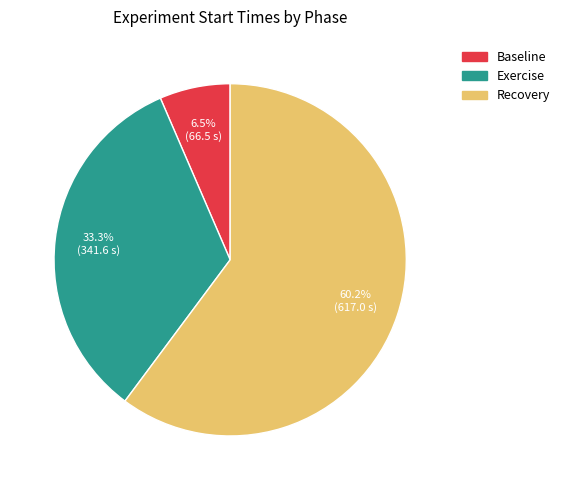

Which category has the biggest portion of the pie?

Recovery